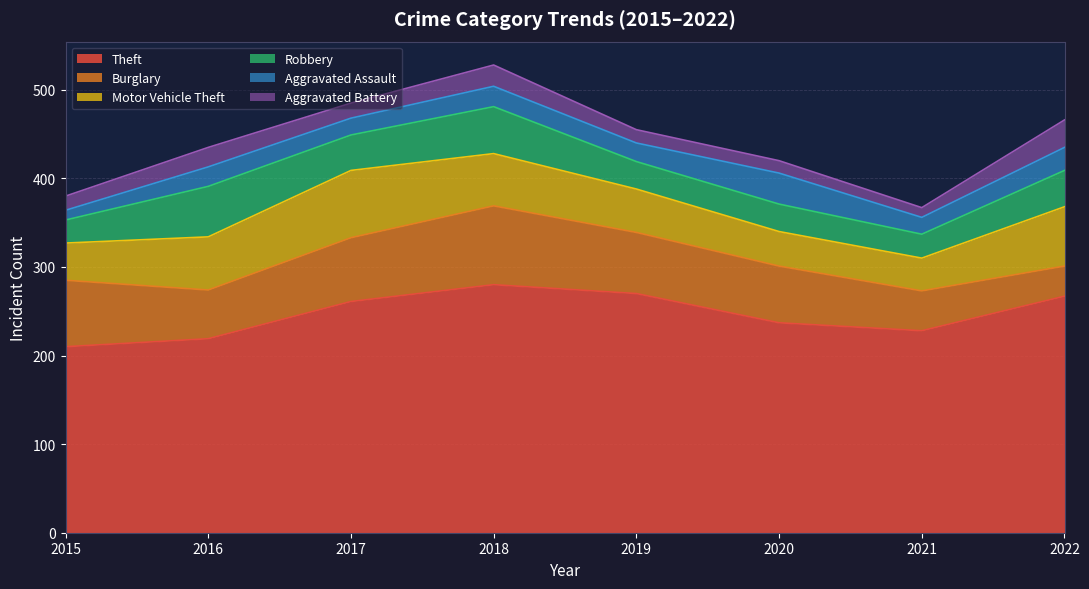

What is the sum of all Theft values?

1972